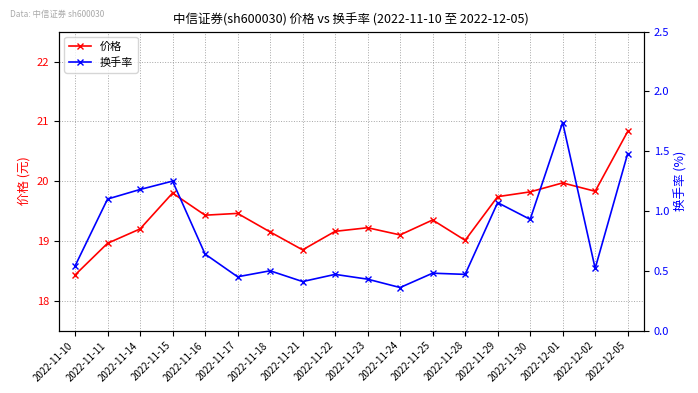

At which category does 换手率 reach its first local peak?

2022-11-15